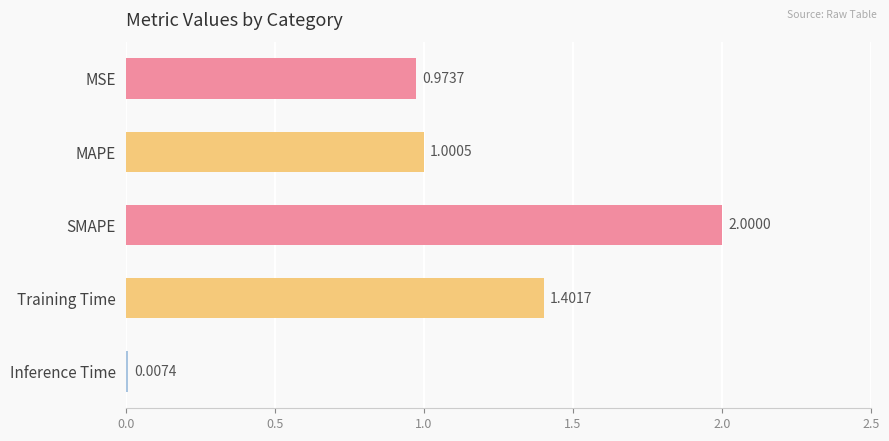

What is the sum of all values?

5.4